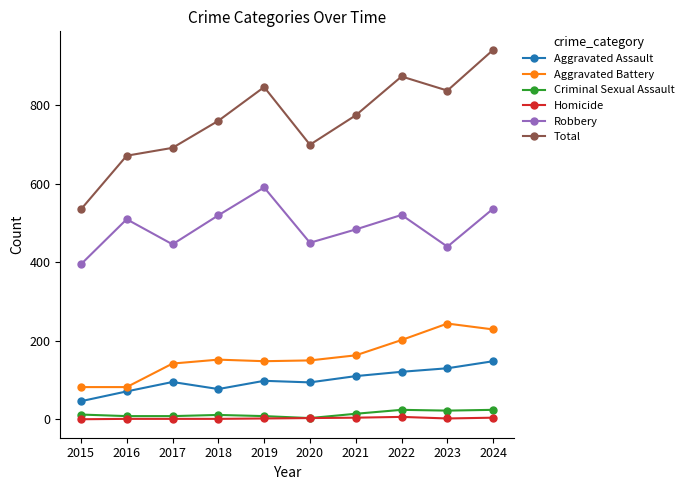

What is the total value across all series at 2015?

1070